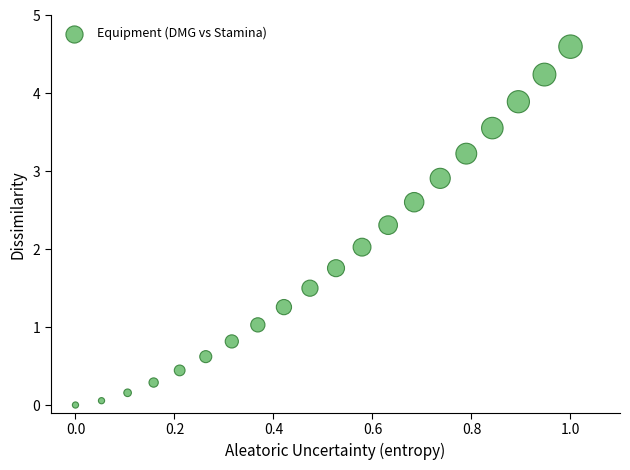

What is the range of X values (max minus min)?

1.0